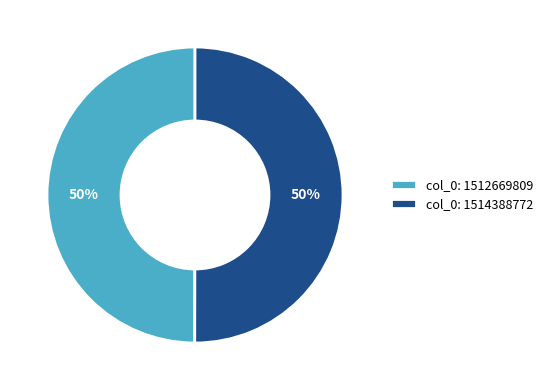

To the nearest percent, what portion does col_0: 1514388772 represent?

50%